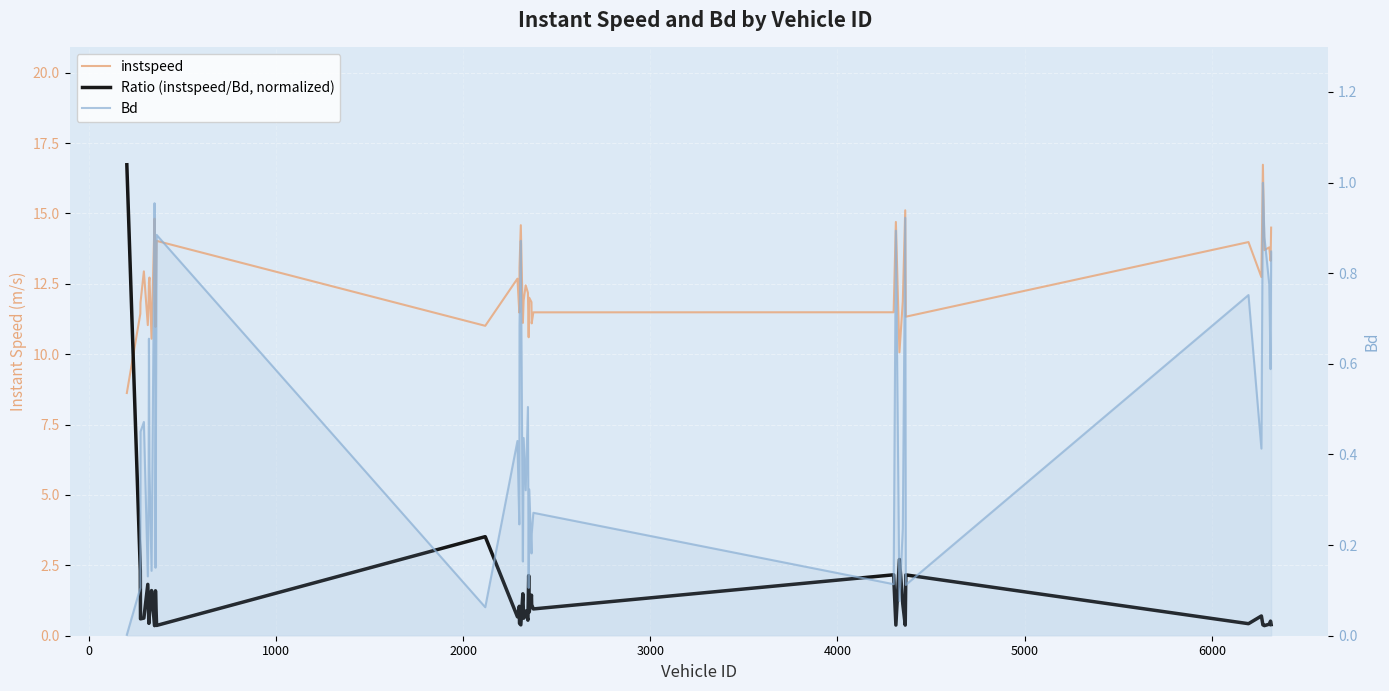

What is the sum of all instspeed values?

498.0